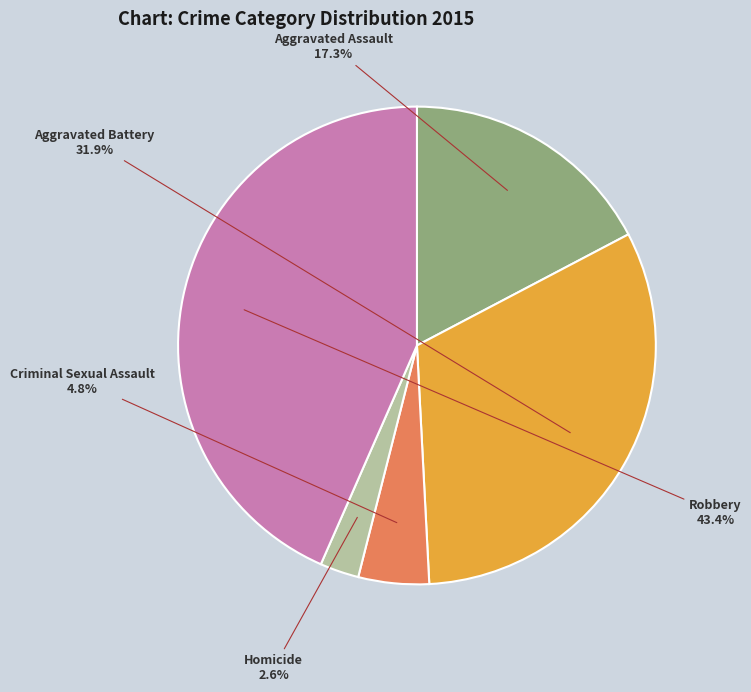

Which slice is the largest?

Robbery